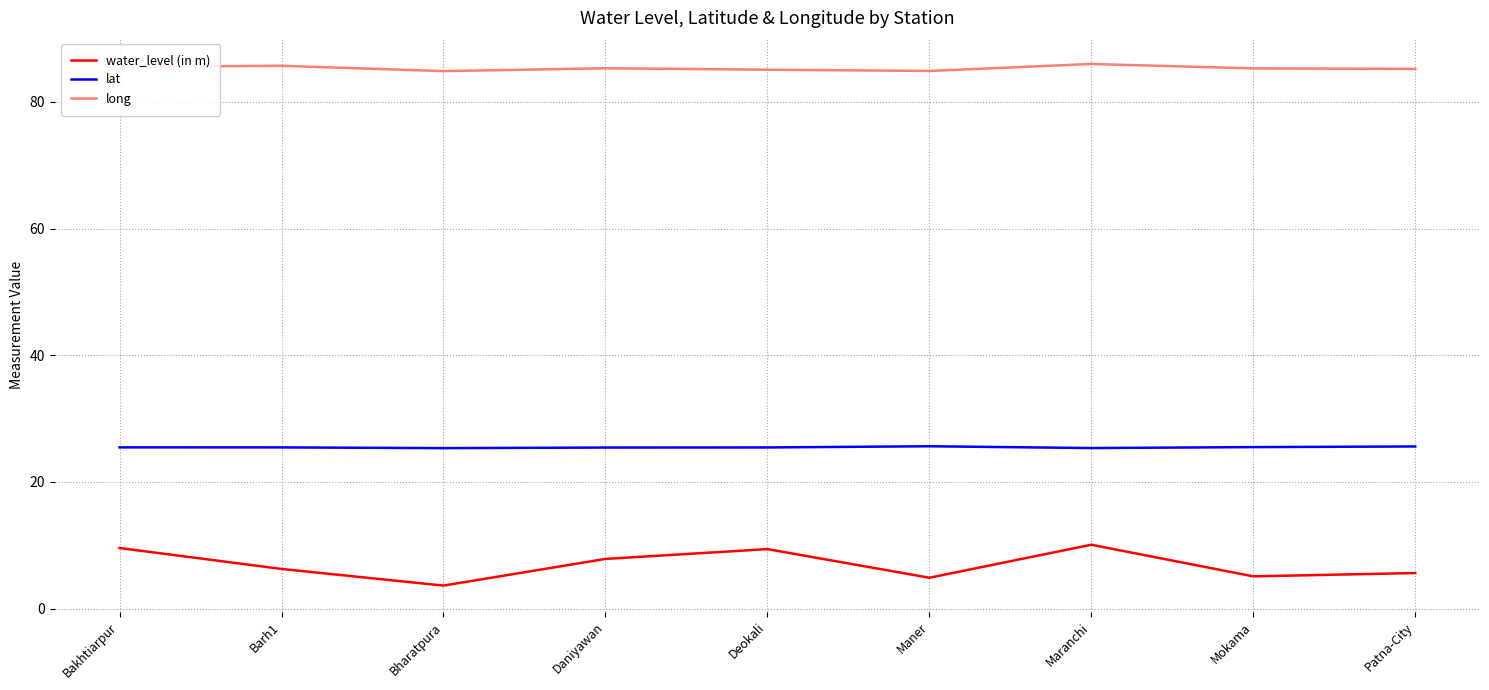

The long series shows 38.8 at Maner. True or false?

False